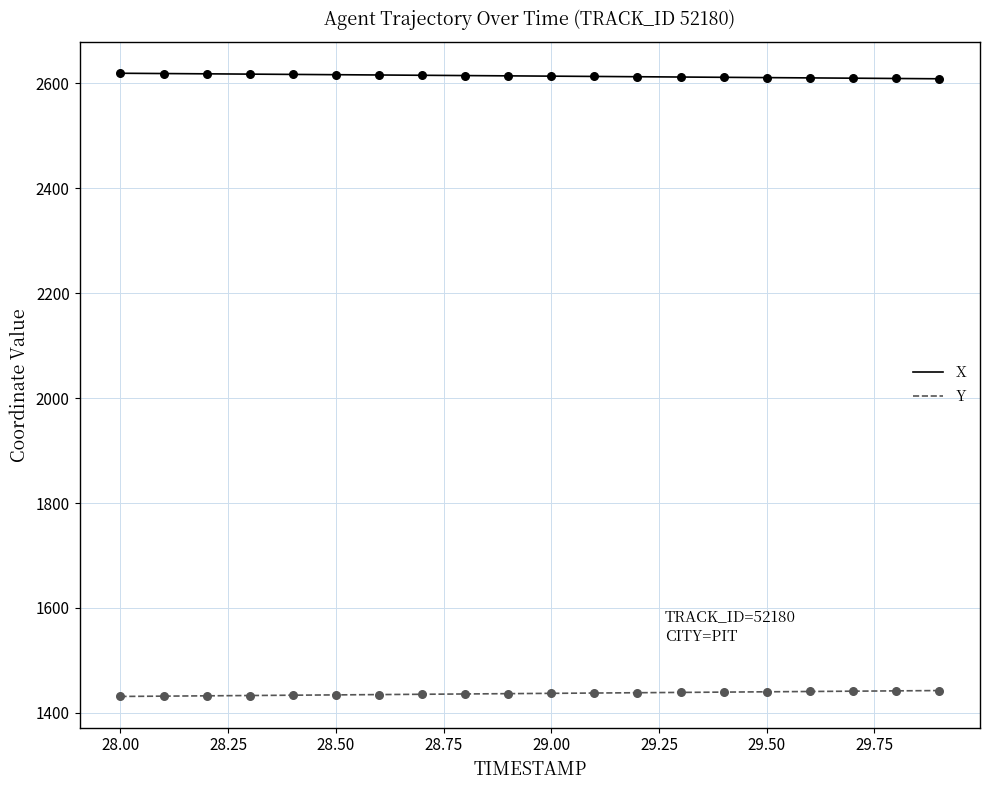

Which series has the largest total across all categories?

X